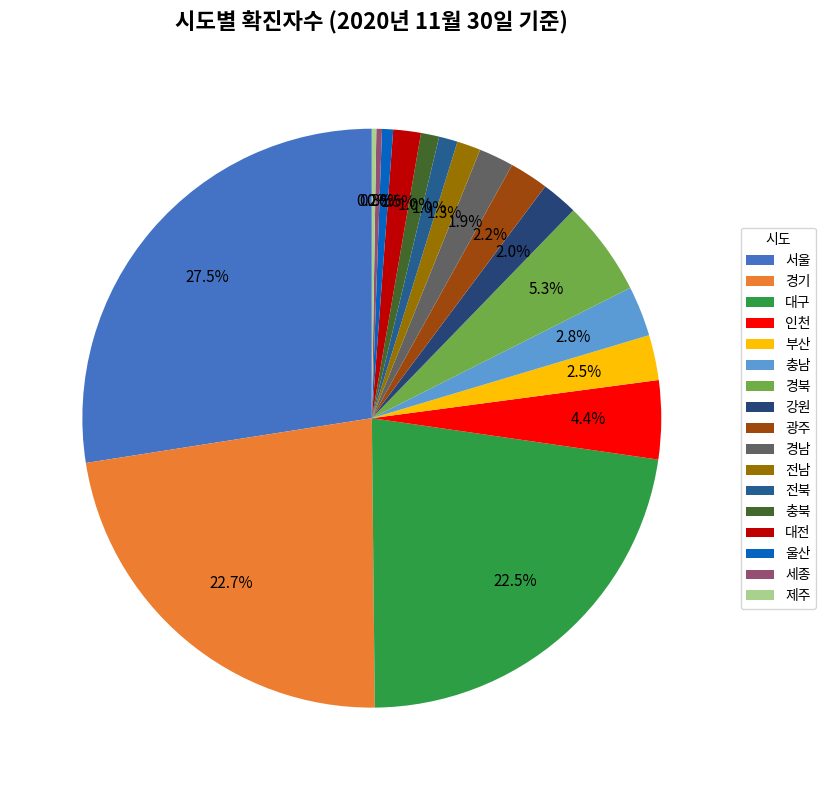

What is the smallest slice in the pie chart?

제주